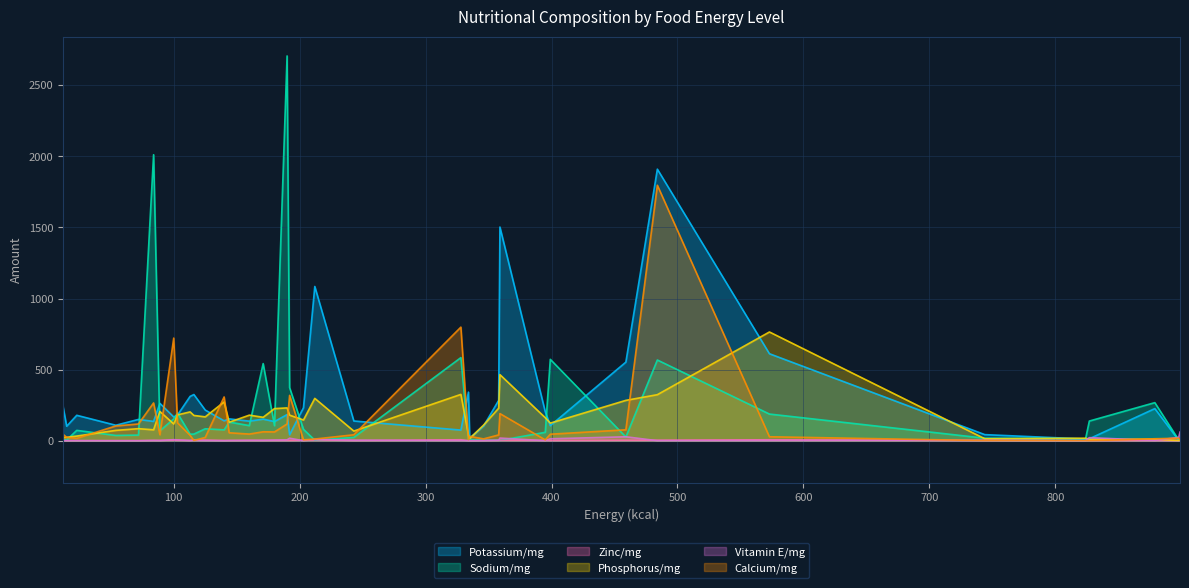

How many categories are shown in the chart?

39